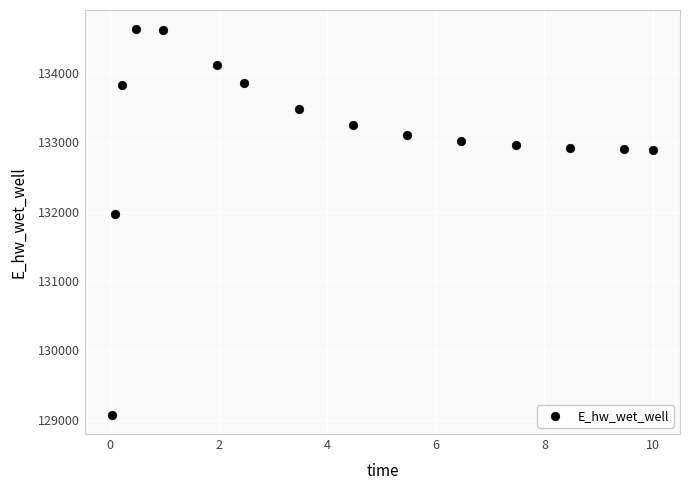

What is the range of Y values (max minus min)?

5559.3